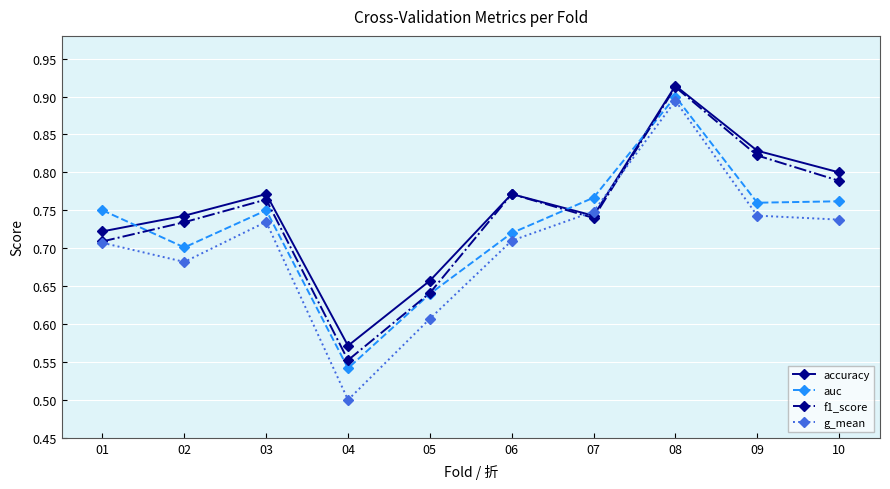

Which series changed the most between 02 and 07?

g_mean